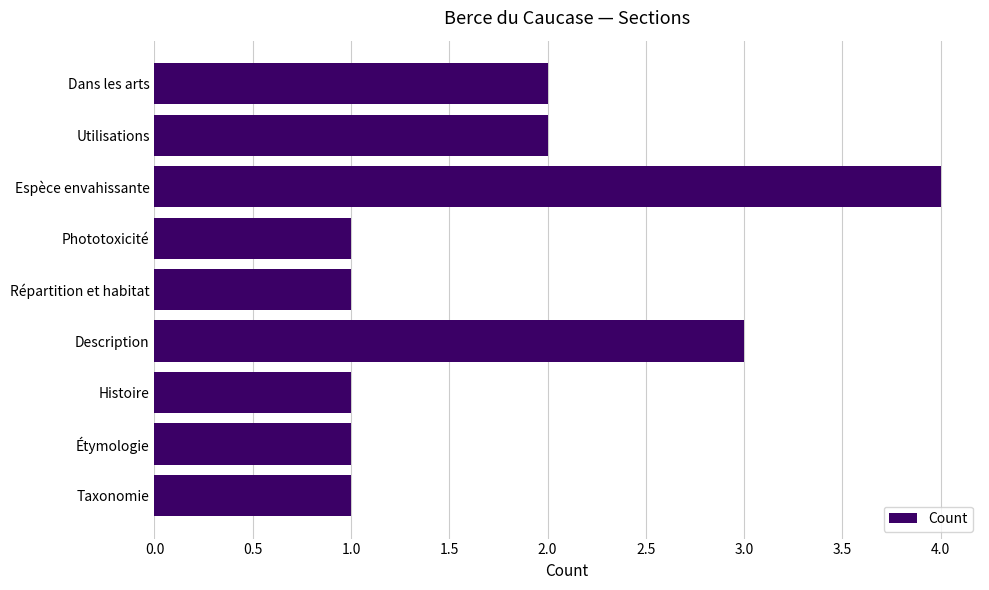

What is the approximate value at Espèce envahissante?

4